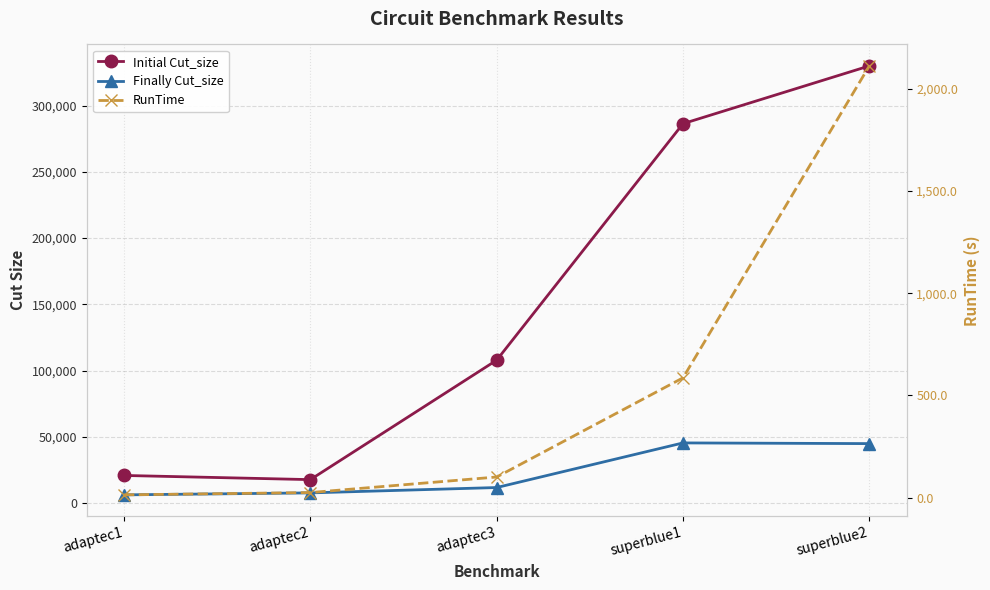

True or false: RunTime and Initial Cut_size cross at least once.

False